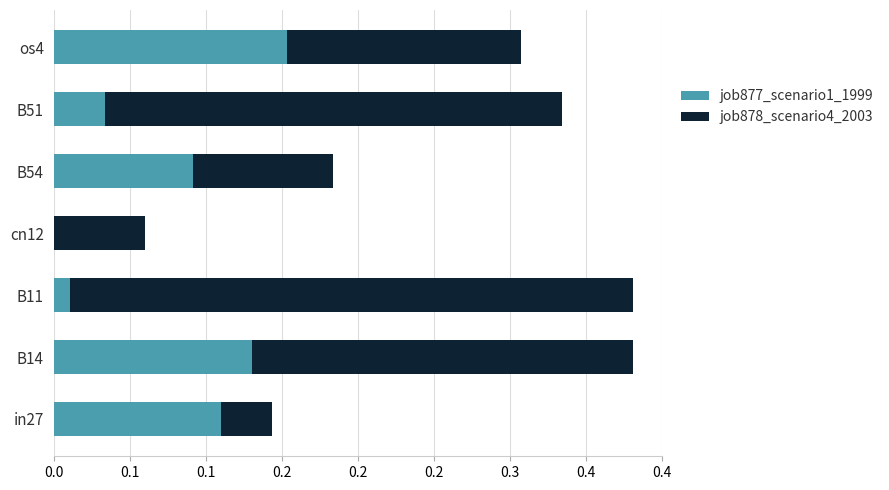

What is the sum of all job877_scenario1_1999 values?

0.5